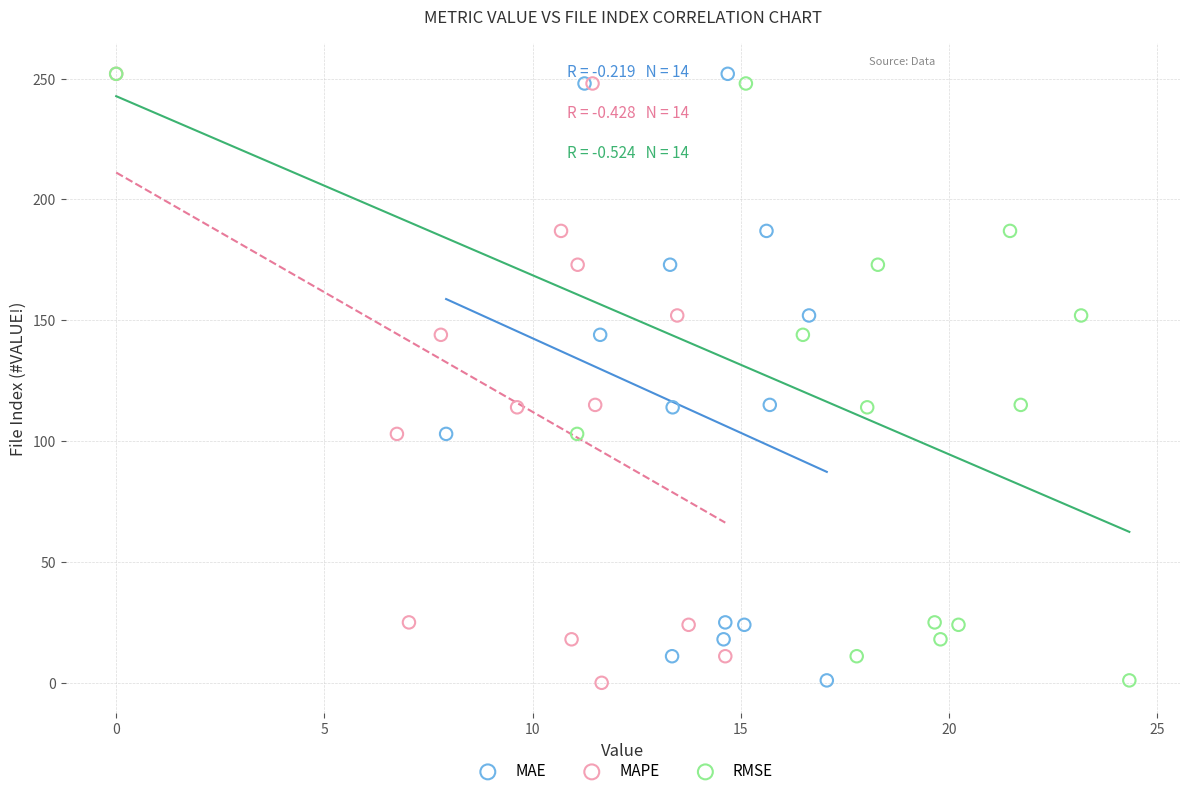

What are all the series names shown in the legend?

MAE, MAPE, RMSE